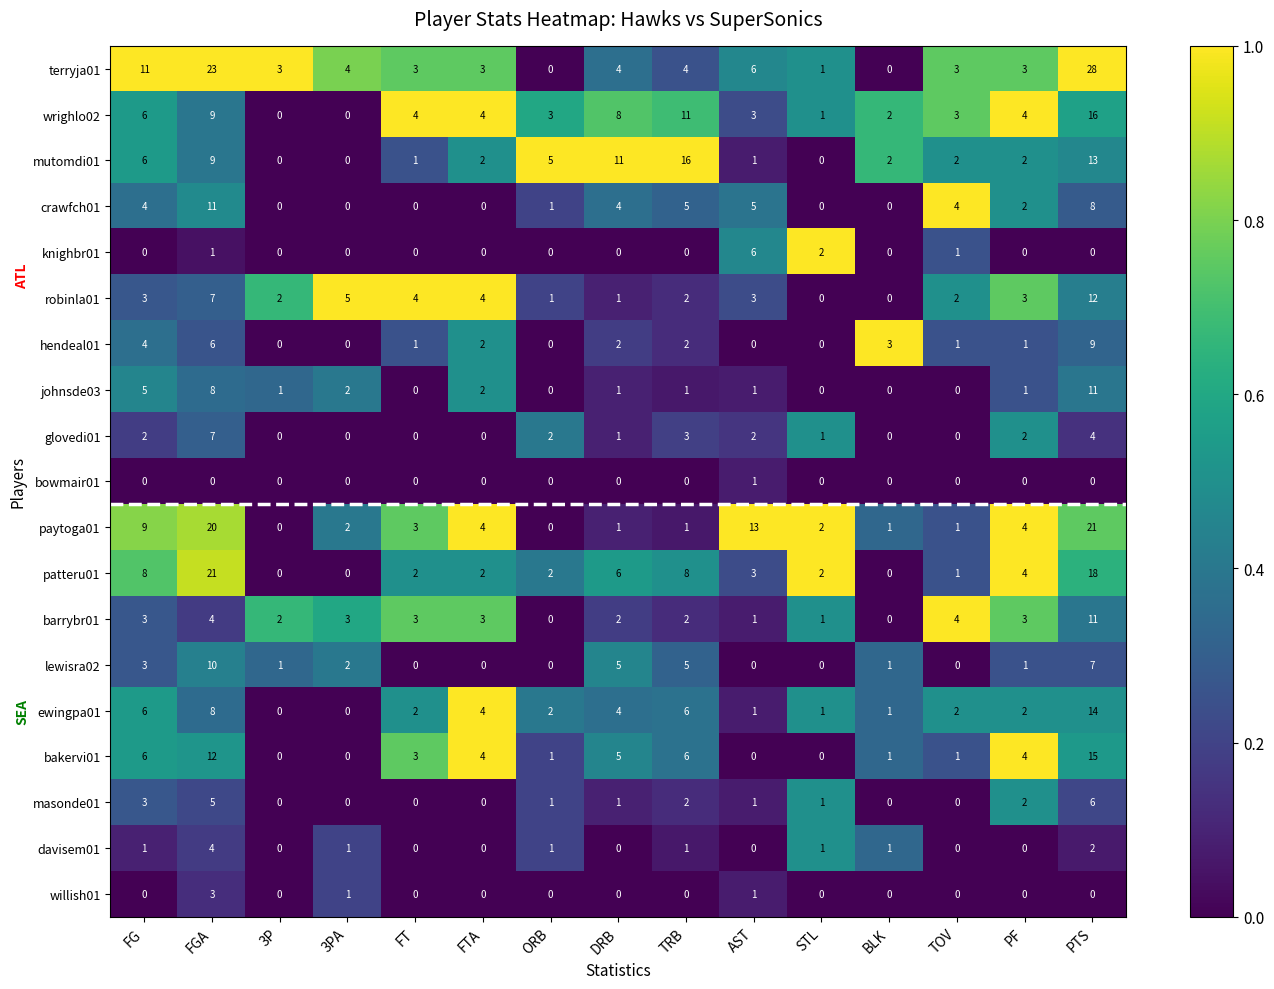

What is the difference between the second highest and second lowest values in the mutomdi01 series?

13